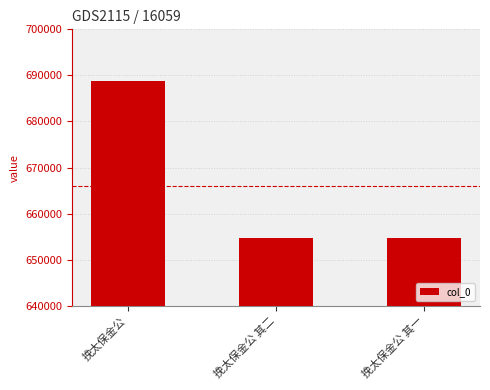

What is the label of the 3rd bar from the left?

挽太保金公 其一